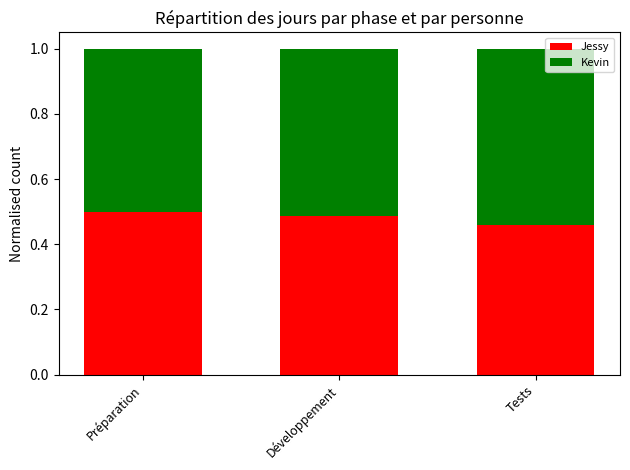

Is it true that Jessy equals 0.9 at Développement?

False